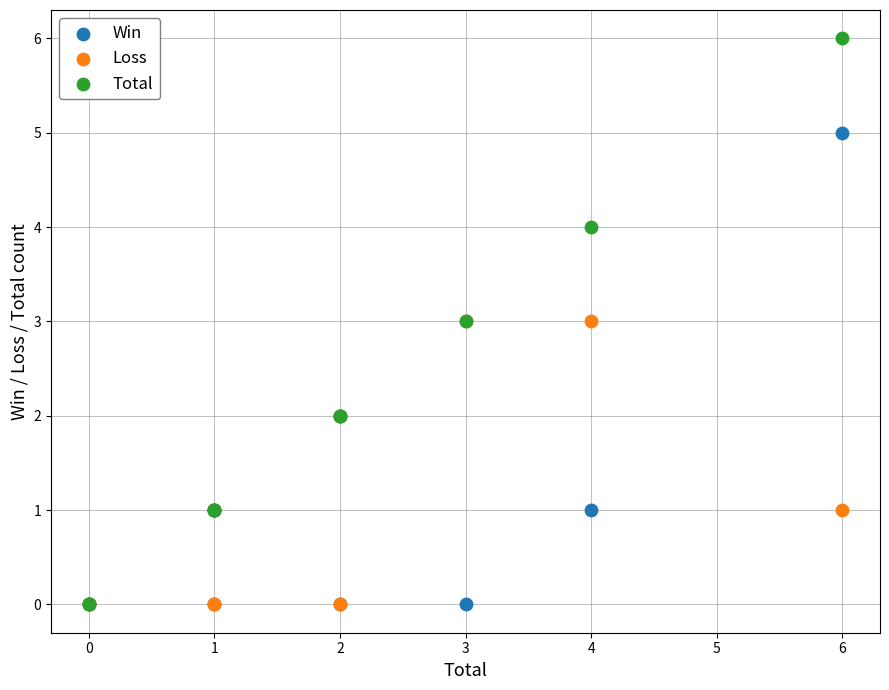

Which series contains the highest Y value?

Total